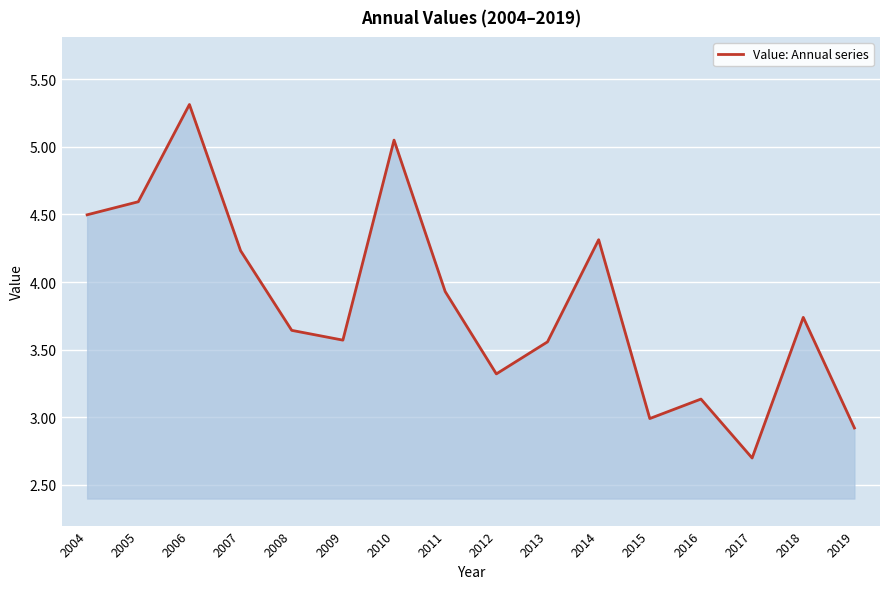

Where does the data first go above 3?

2004